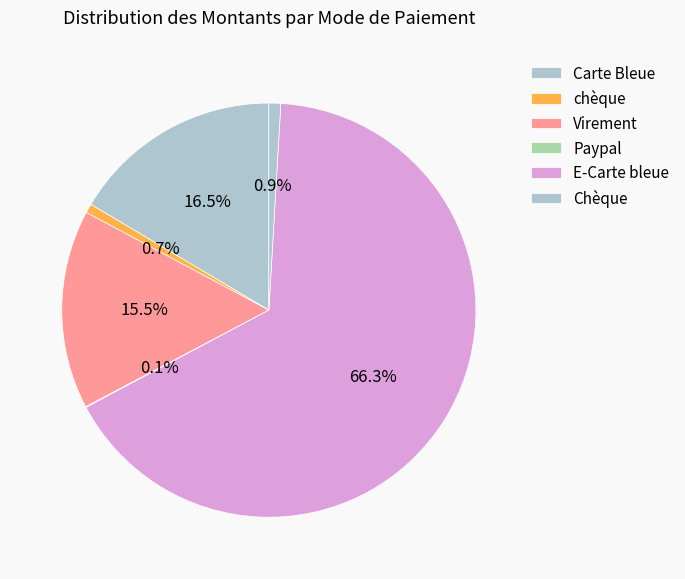

To the nearest percent, what portion does chèque represent?

1%